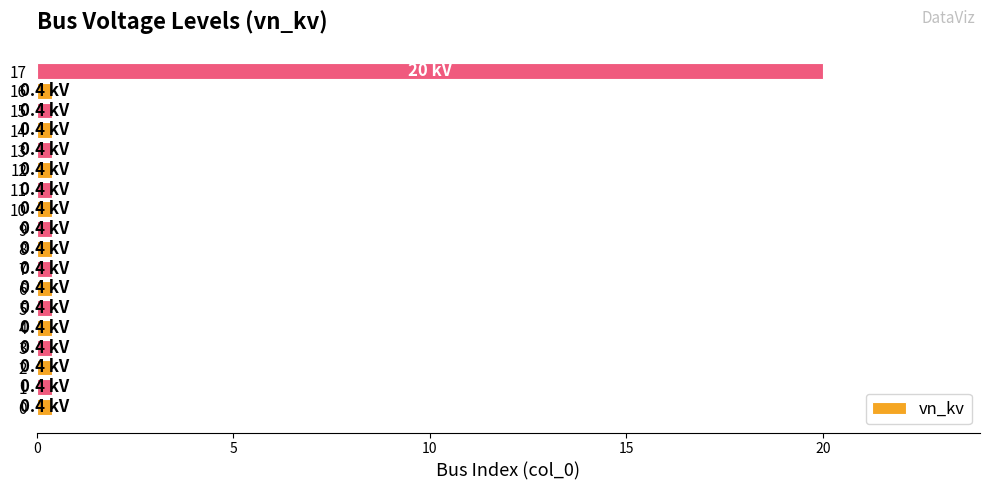

Which category has the highest value across all series?

17